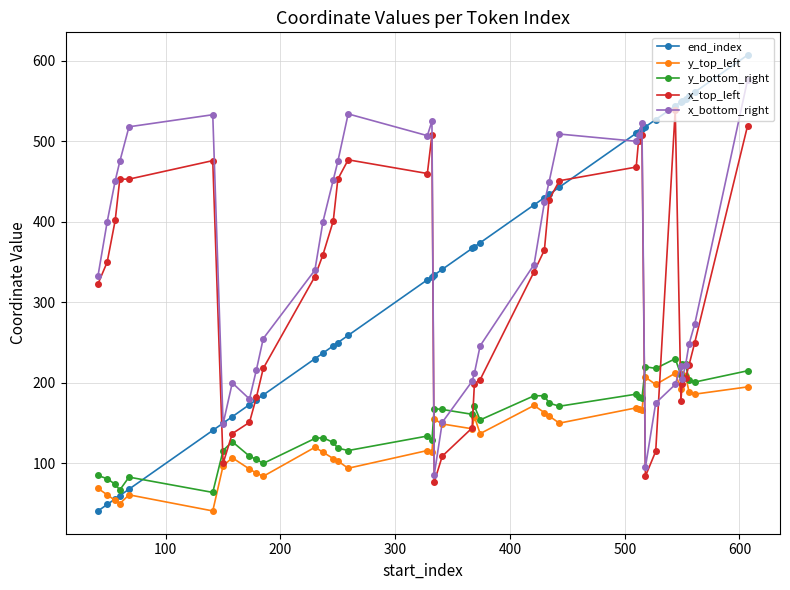

What is the sum of all y_top_left values?

5260